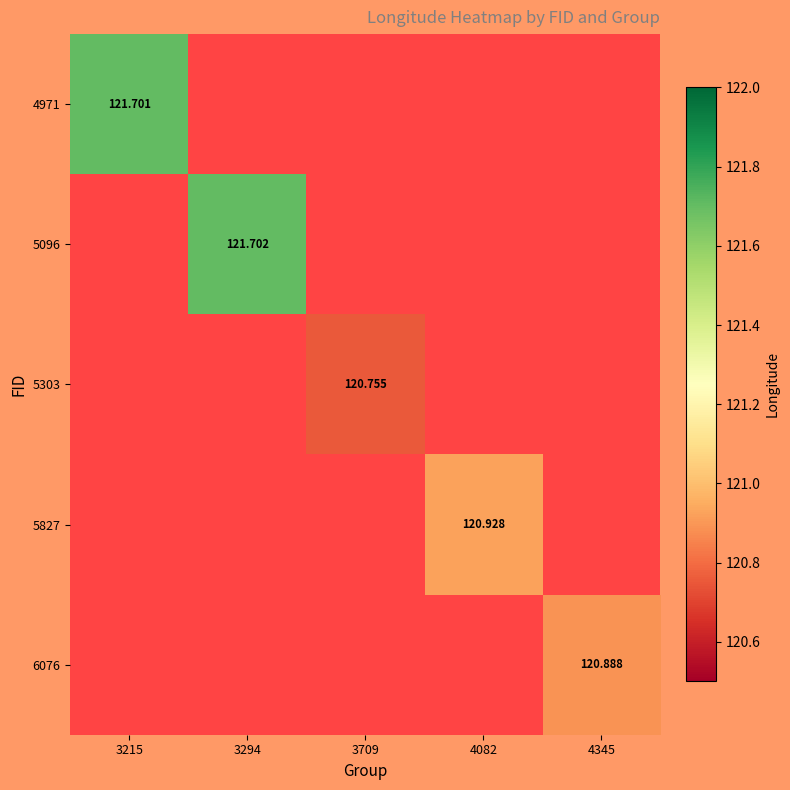

Is the value of 4971 at 4082 greater than the value of 5827 at 3294?

No